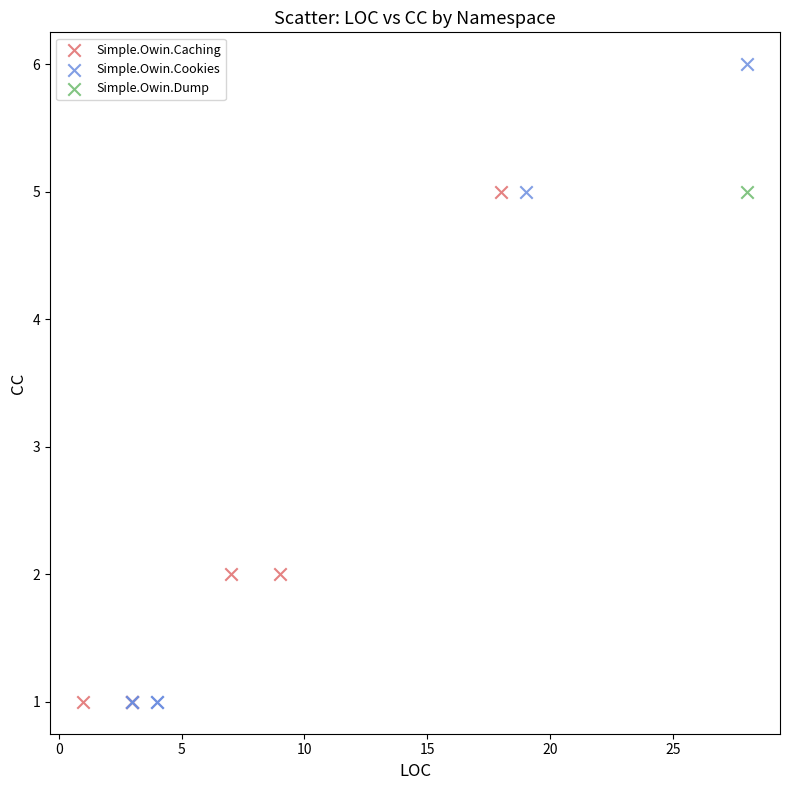

What are all the series names shown in the legend?

Simple.Owin.Caching, Simple.Owin.Cookies, Simple.Owin.Dump